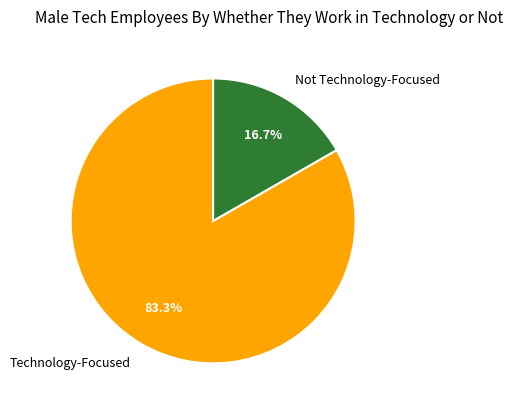

Count the number of slices in the pie.

2